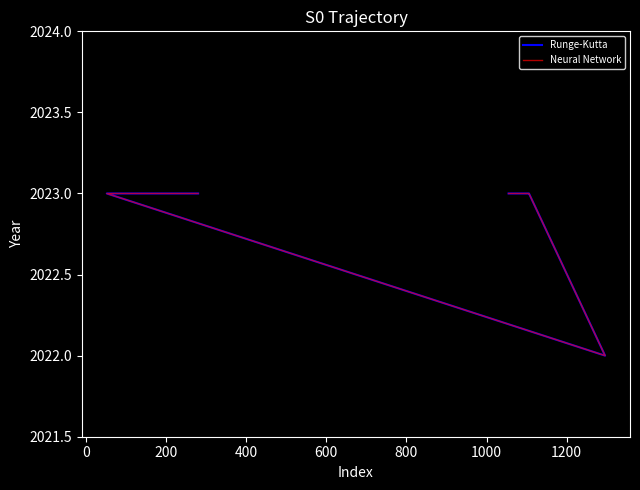

What is the smallest value displayed?

2022